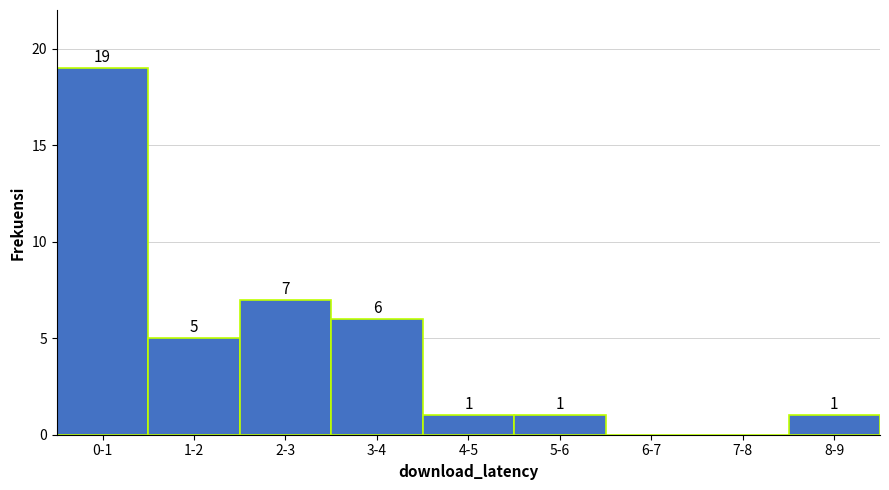

Reading left to right, list all the values displayed in this chart.

0-1=19	1-2=5	2-3=7	3-4=6	4-5=1	5-6=1	6-7=0	7-8=0	8-9=1